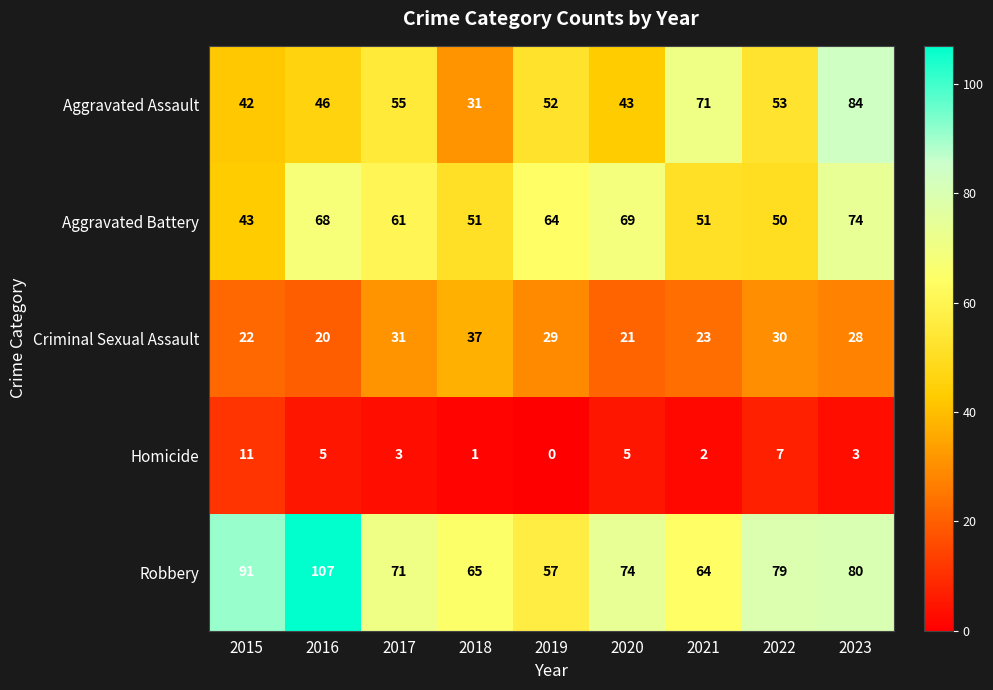

How many data points does each series have?

9